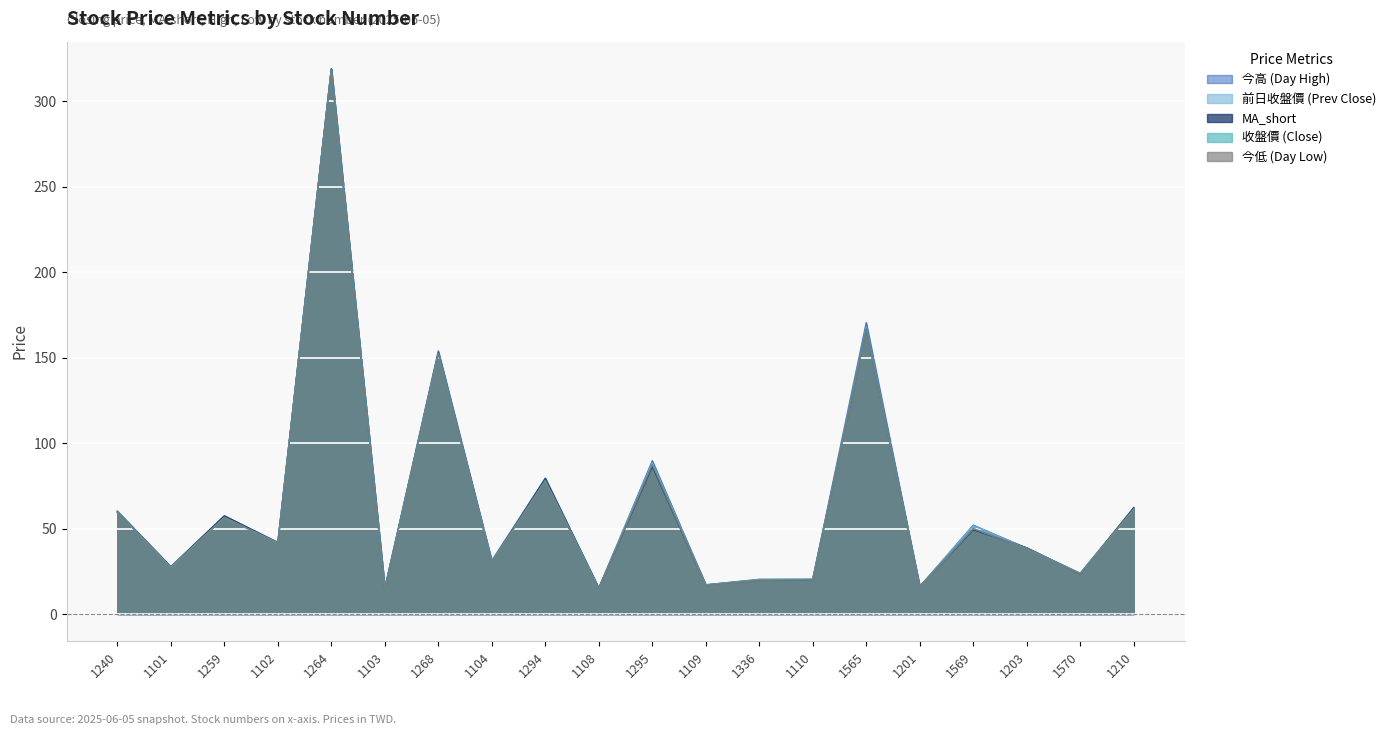

What position from the left is 1336?

13